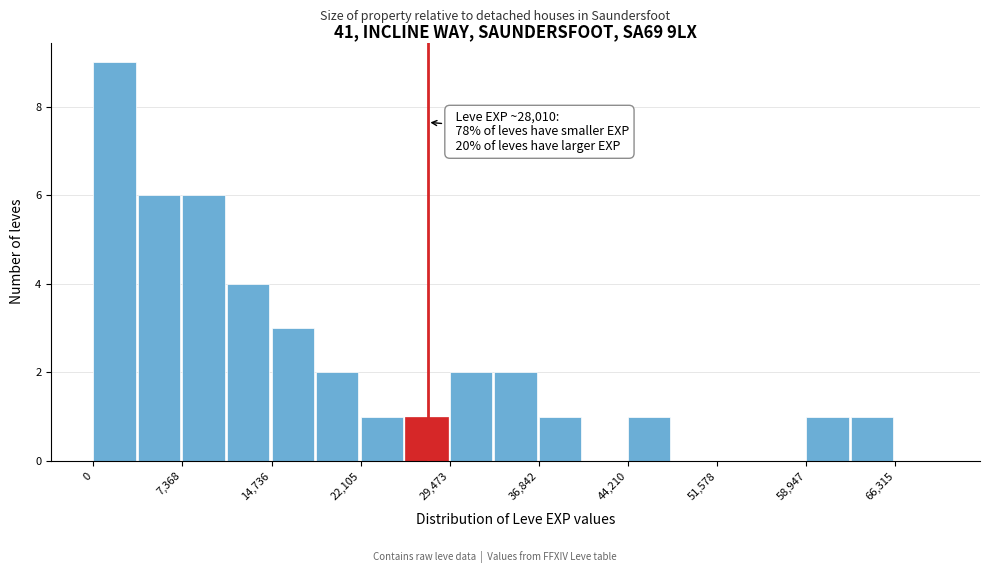

Around what value on the x-axis is the tallest bar? Give the approximate position of its centre, as read against the axis.

2000